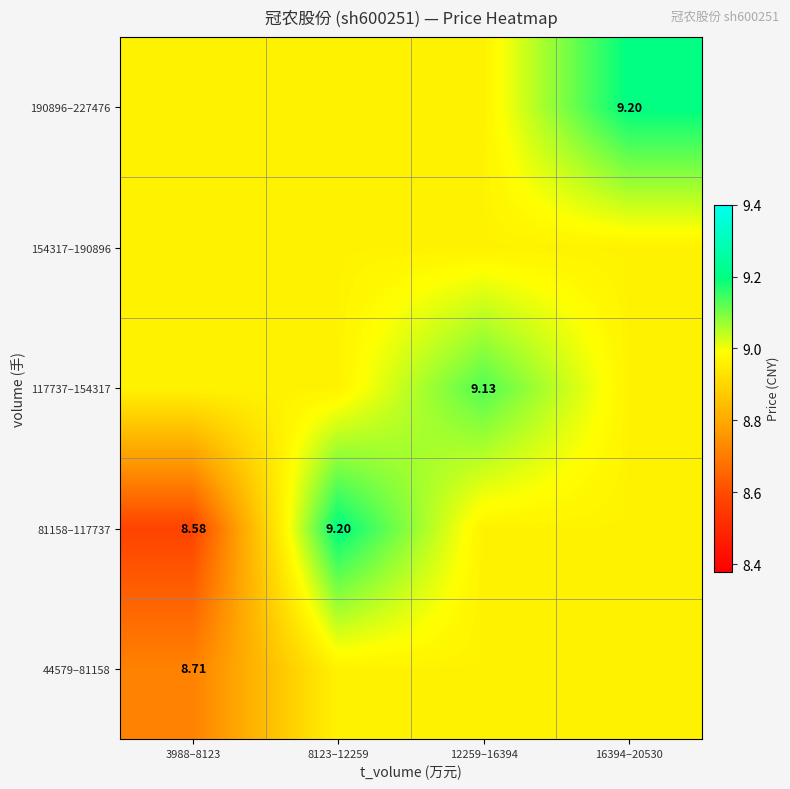

The 117737–154317 series shows 9.1 at 12259–16394. True or false?

True